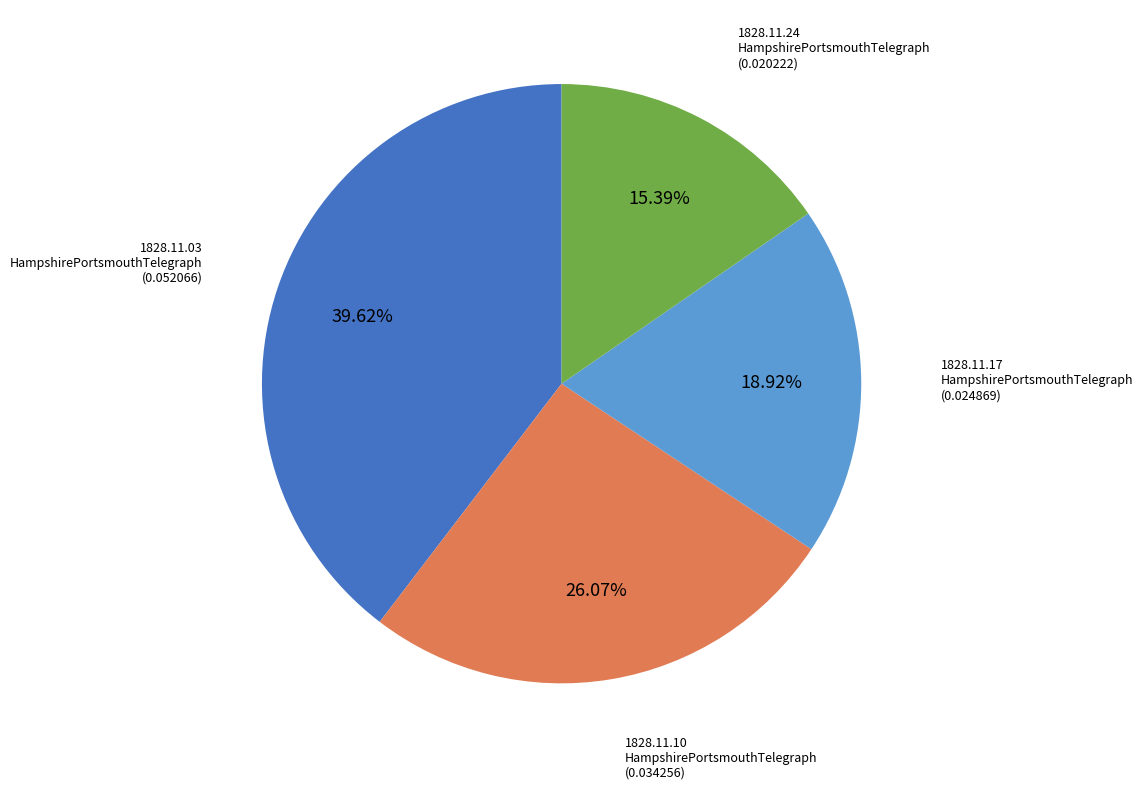

Is there a majority slice in this chart?

No